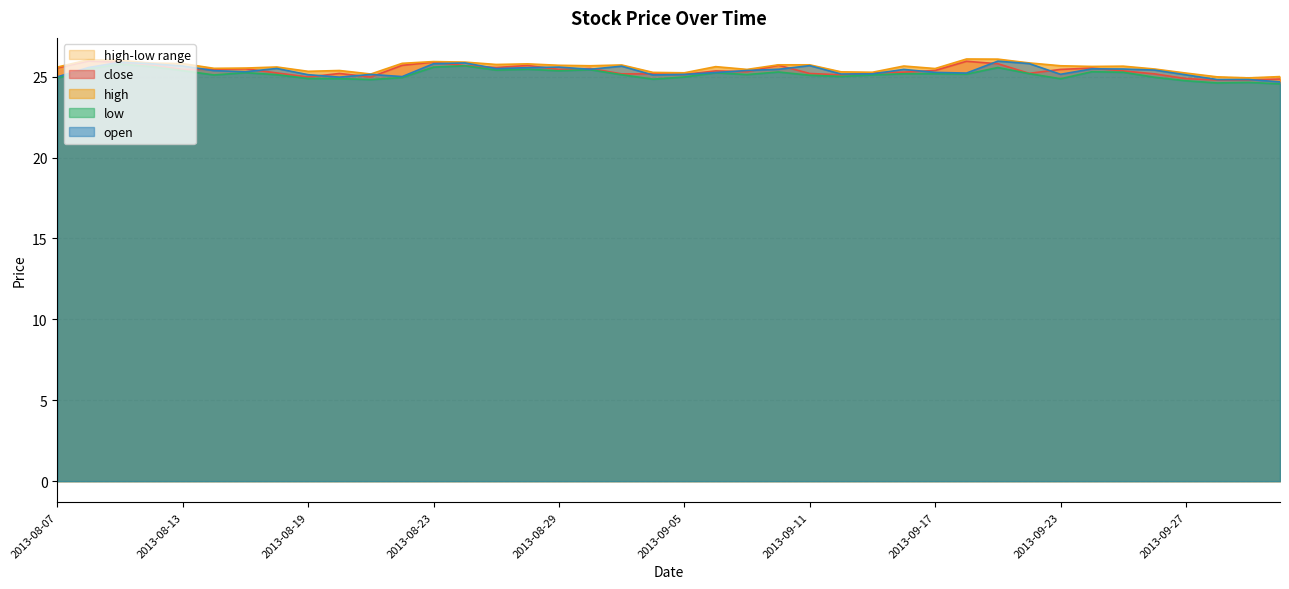

True or false: close has a value of 25.9 at 2013-09-18.

True